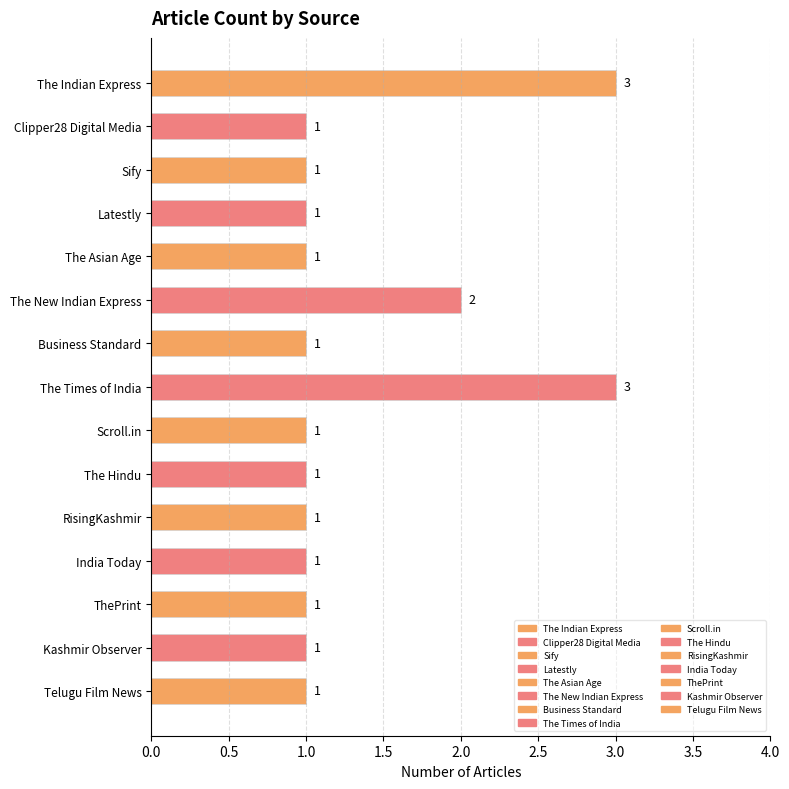

Are the bars grouped side by side (vs. stacked)?

No